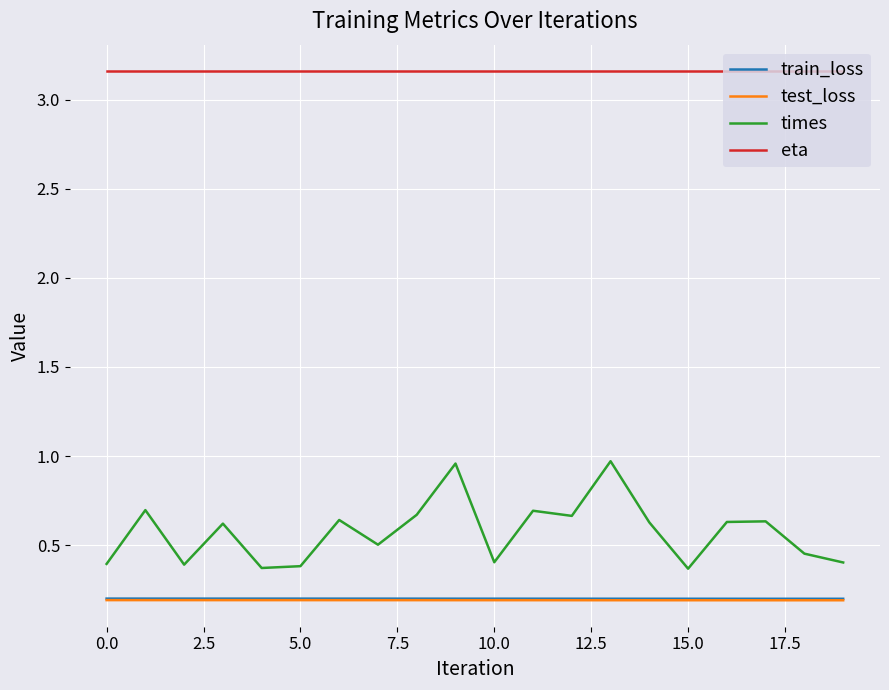

True or false: eta and train_loss intersect in this chart.

False